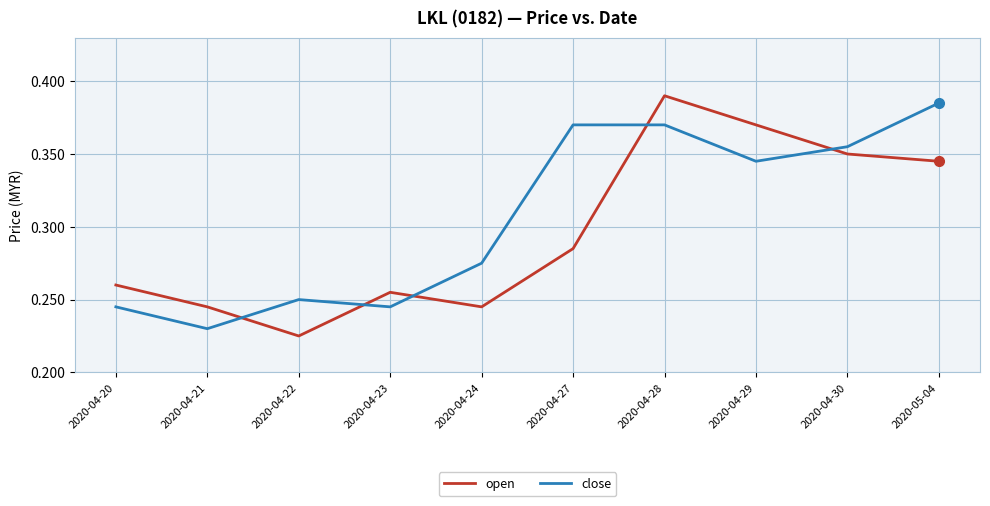

Rank the series by their average value, from lowest to highest.

open, close